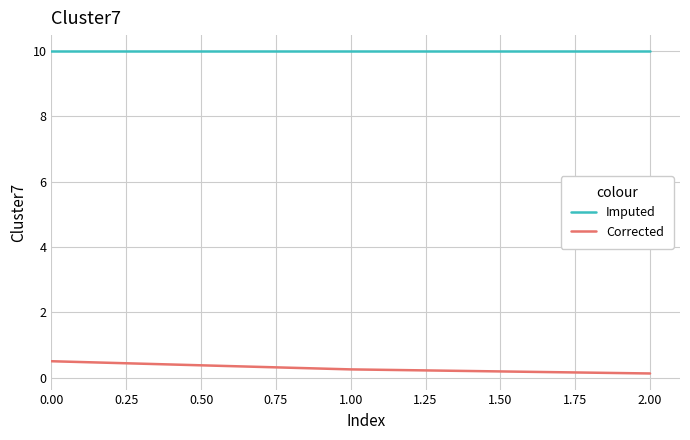

What is the total value across all series at 0.00?

10.5